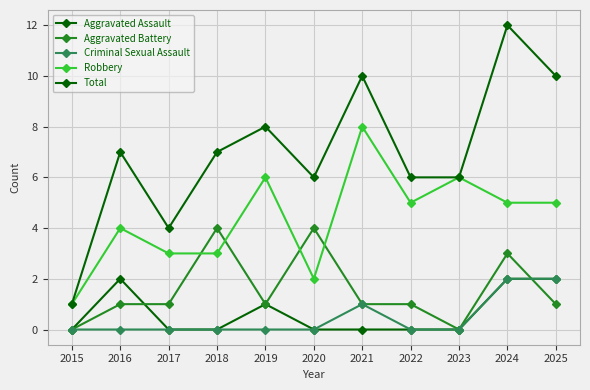

At how many categories does at least one series exceed 10?

1